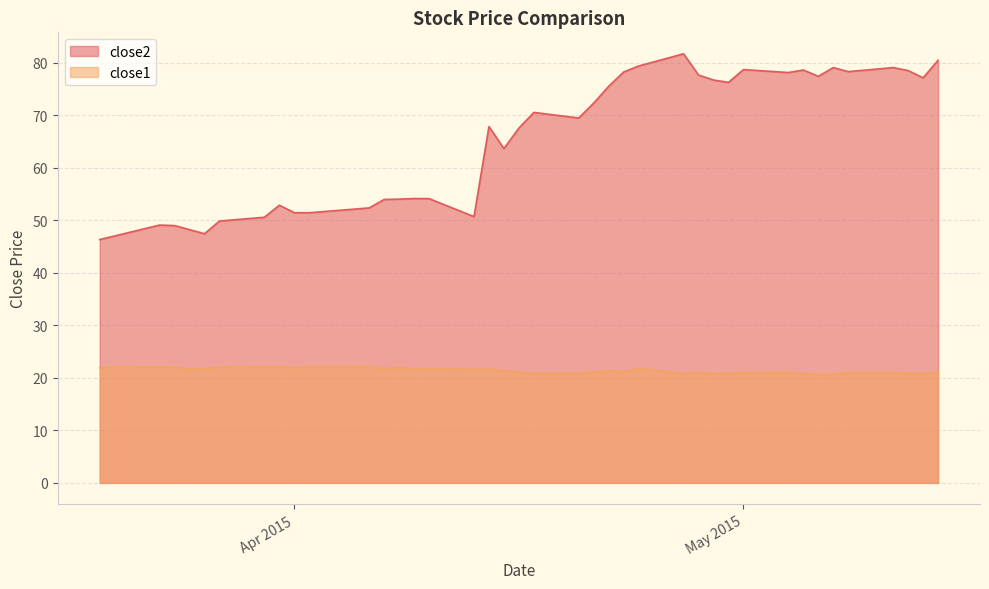

True or false: close1 and close2 cross at least once.

False